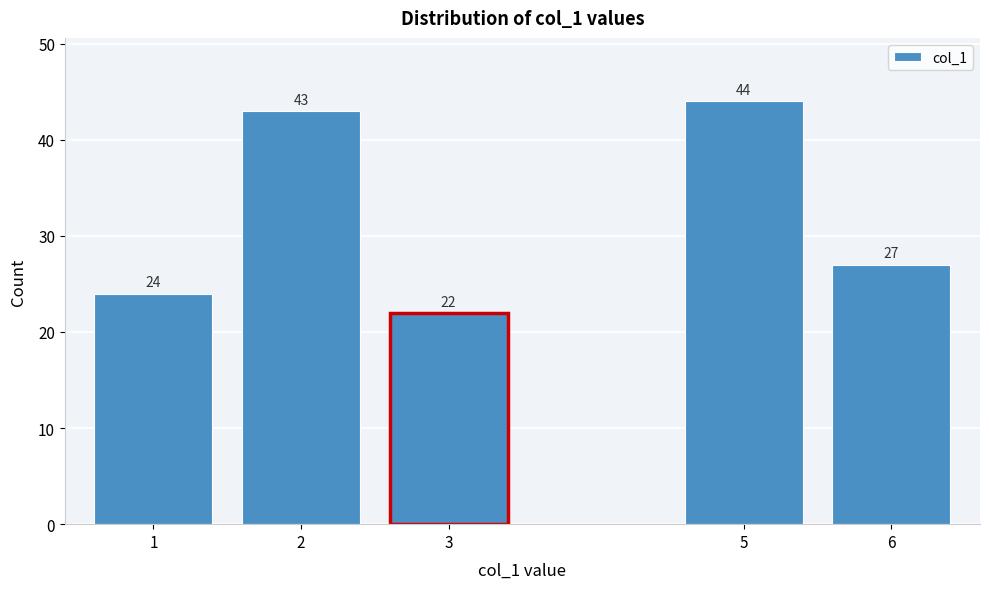

Reading left to right, what are all the values shown in this chart?

24	43	22	44	27